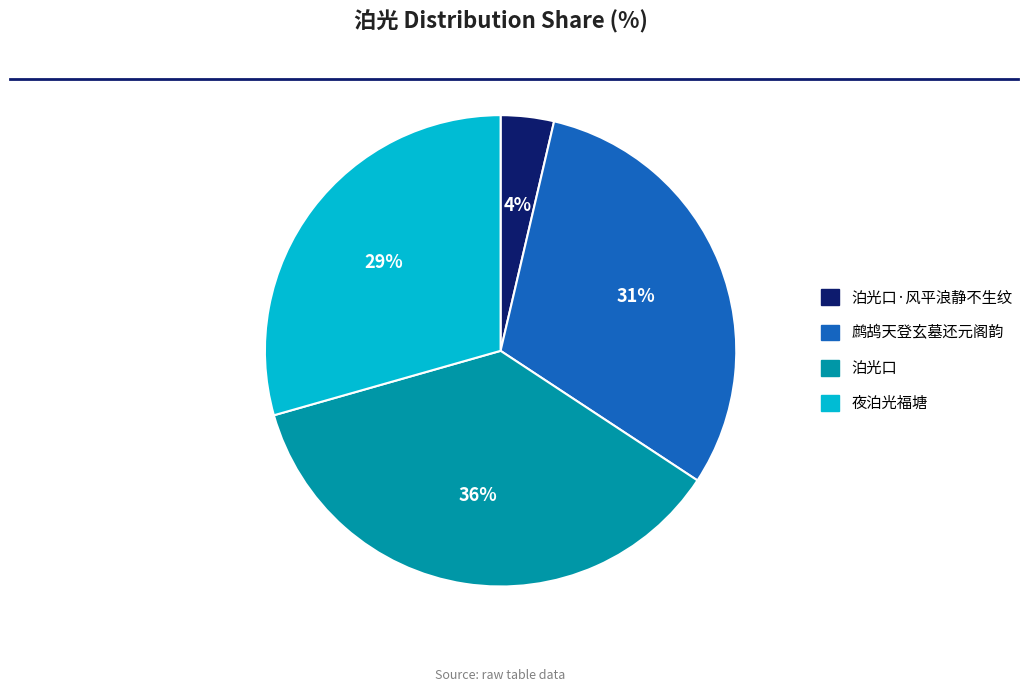

To the nearest percent, what is the average slice percentage?

25%